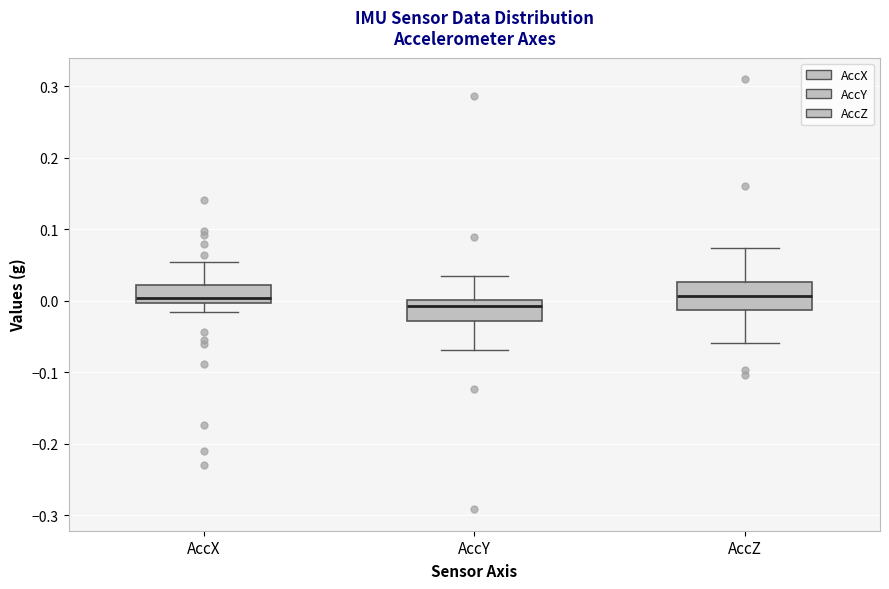

Reading left to right, transcribe this box plot: for each box, give where its median line is, the range the box spans, and where its two whiskers end, as read against the y-axis. The values are not printed on the chart, so give them approximately, as read against the axis.

AccX: median 0.00 (just above the box's lower edge), box 0.00 to 0.02, whiskers -0.02 to 0.05
AccY: median -0.01, box -0.03 to 0.00, whiskers -0.07 to 0.03
AccZ: median 0.01, box -0.01 to 0.03, whiskers -0.06 to 0.07